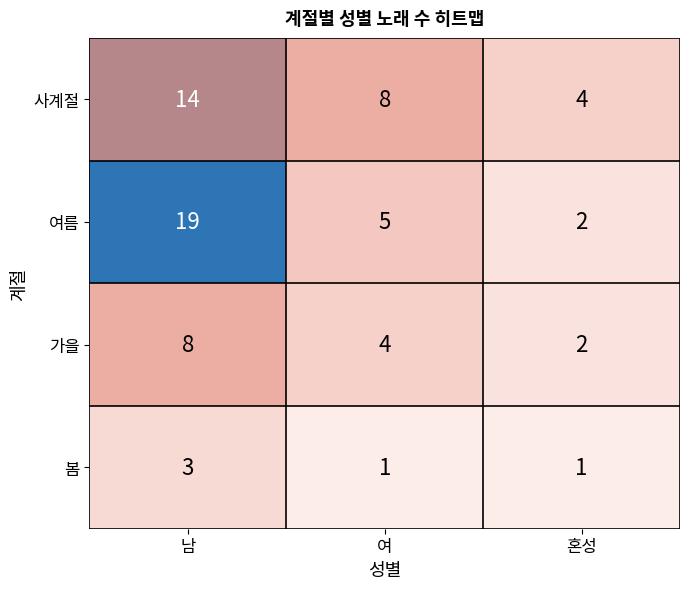

What is the sum of all 여름 values?

26